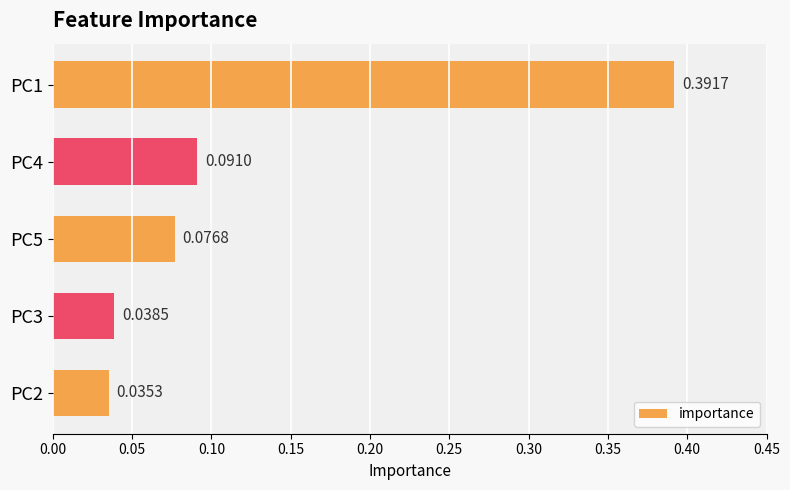

What is the sum of all values?

0.6